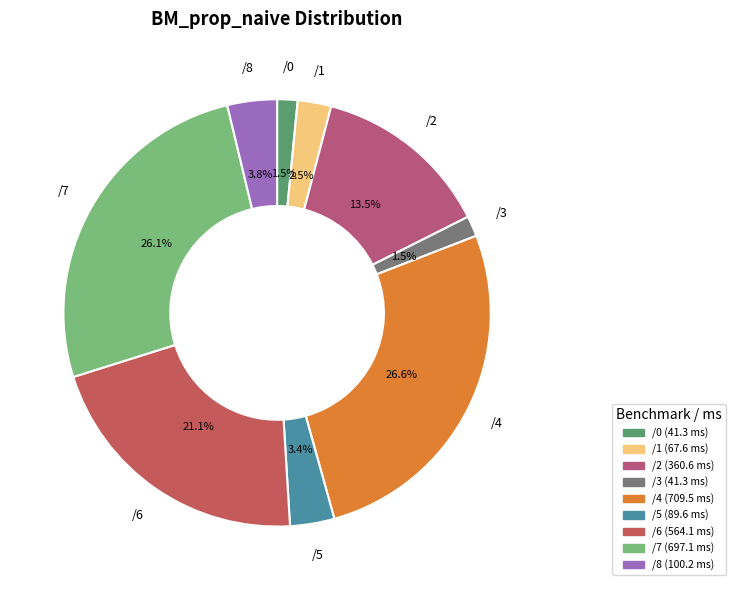

Between /2 and /3, which is larger?

/2